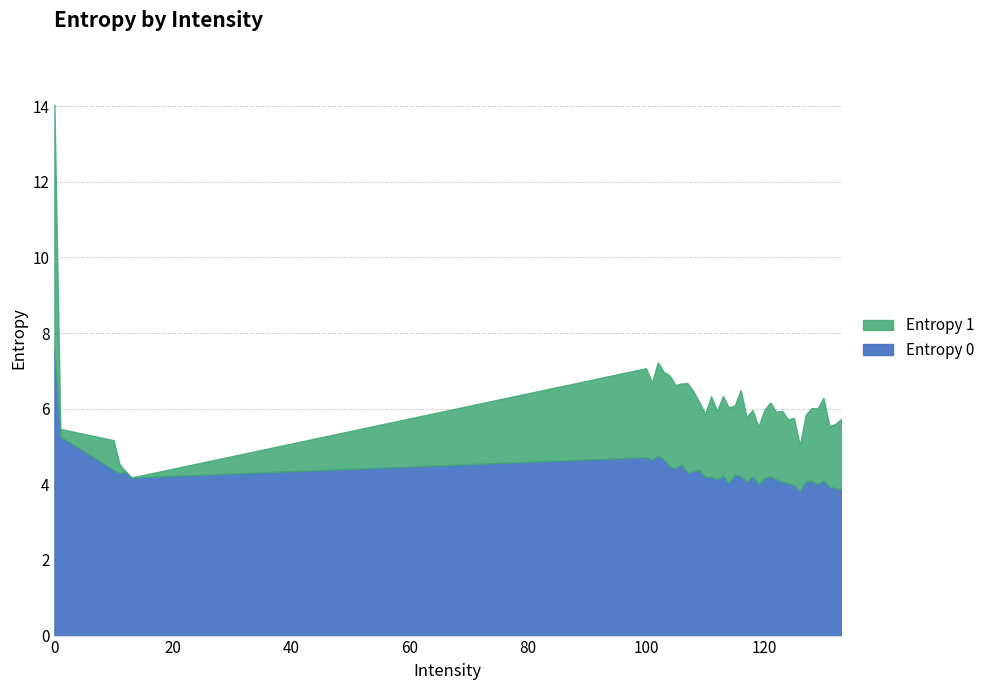

What is the value of the Entropy 0 point at the 12th from the left?

4.4